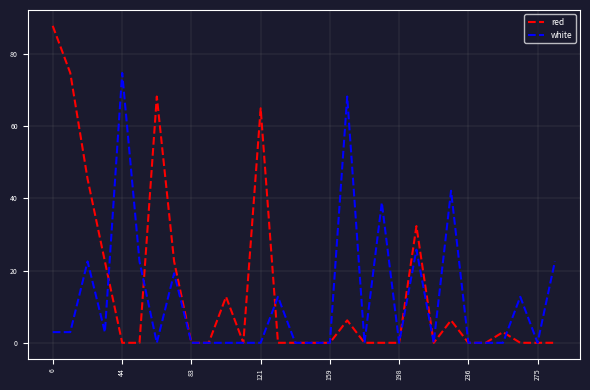

Which series has the widest spread of values?

red